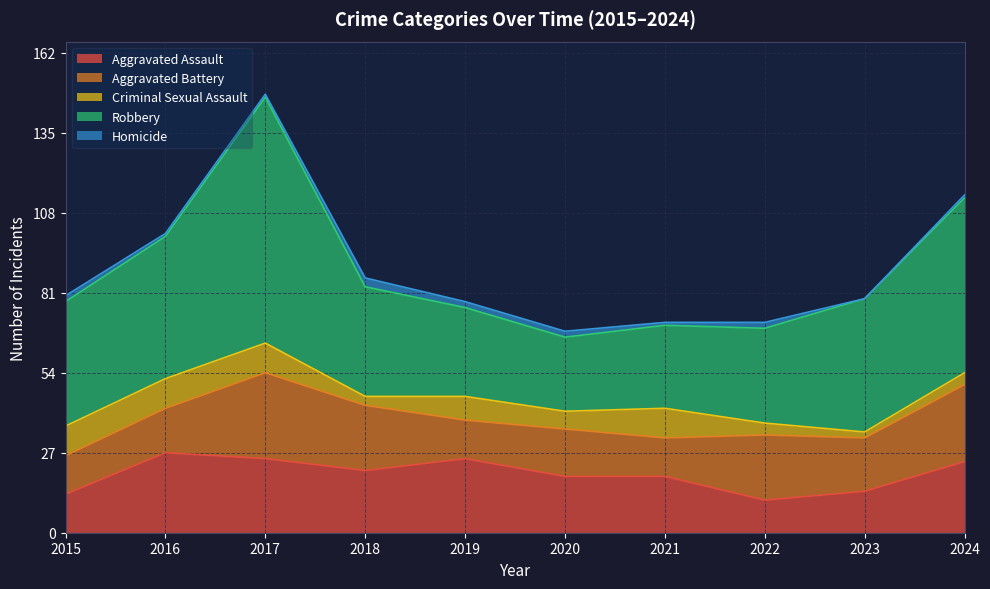

True or false: Aggravated Battery and Homicide intersect in this chart.

False